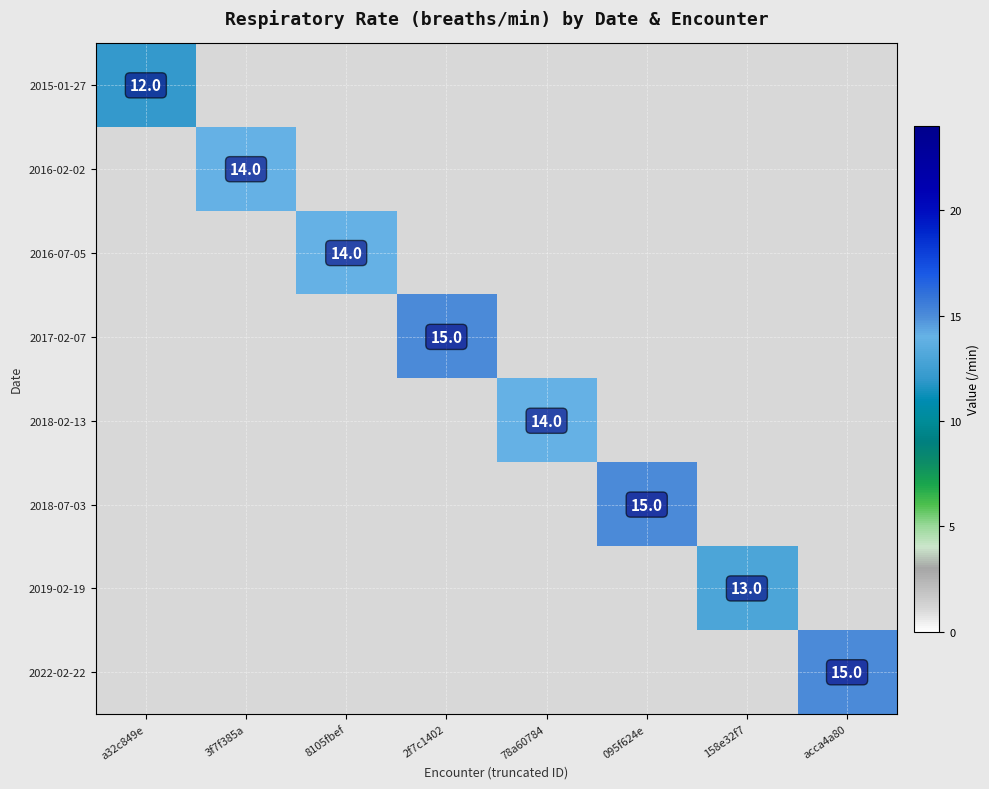

True or false: 2015-01-27 has a value of 21 at a32c849e.

False